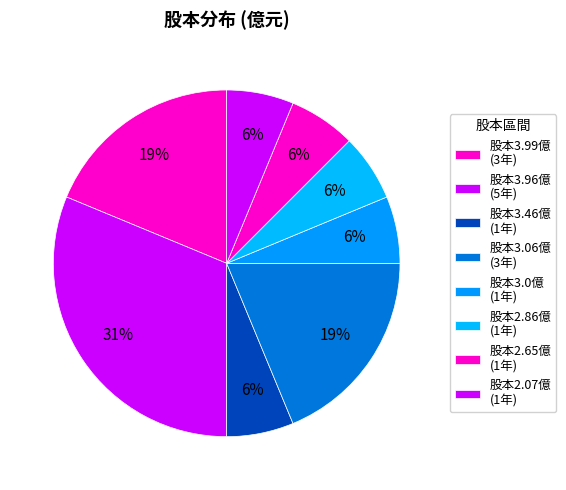

Is there any slice that represents more than half of the pie?

No